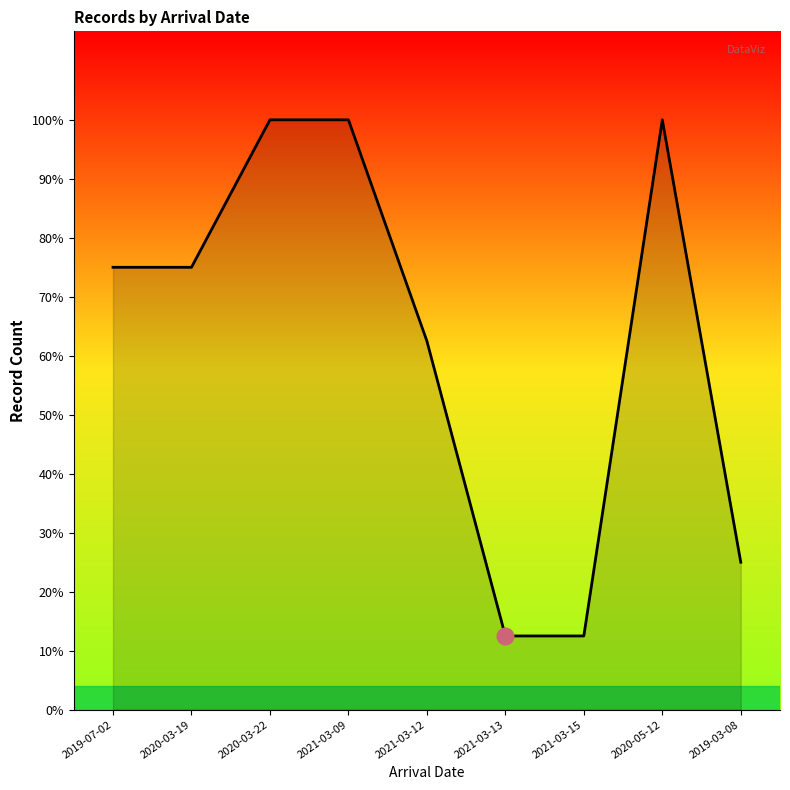

Count the values in the range 2 to 8.

7